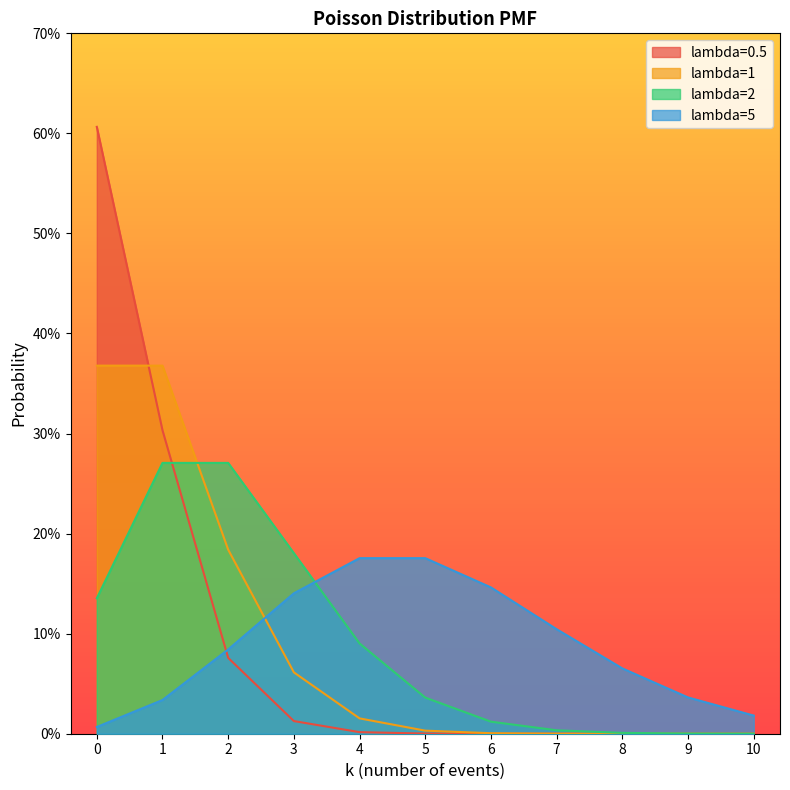

Reading left to right, transcribe all the data shown in this chart.

lambda=0.5: 0=0.6	1=0.3	2=0.1	3=0.0	4=0.0	5=0.0	6=0.0	7=0.0	8=0.0	9=0.0	10=0.0
lambda=1: 0=0.4	1=0.4	2=0.2	3=0.1	4=0.0	5=0.0	6=0.0	7=0.0	8=0.0	9=0.0	10=0.0
lambda=2: 0=0.1	1=0.3	2=0.3	3=0.2	4=0.1	5=0.0	6=0.0	7=0.0	8=0.0	9=0.0	10=0.0
lambda=5: 0=0.0	1=0.0	2=0.1	3=0.1	4=0.2	5=0.2	6=0.1	7=0.1	8=0.1	9=0.0	10=0.0